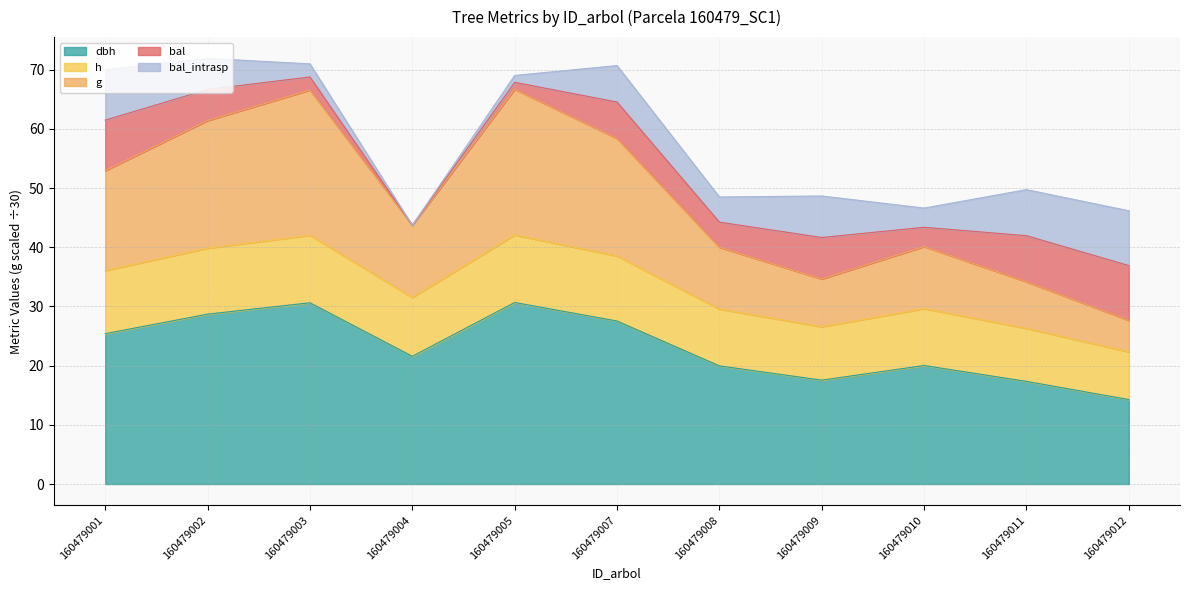

How many interior local valleys does the g series have?

2